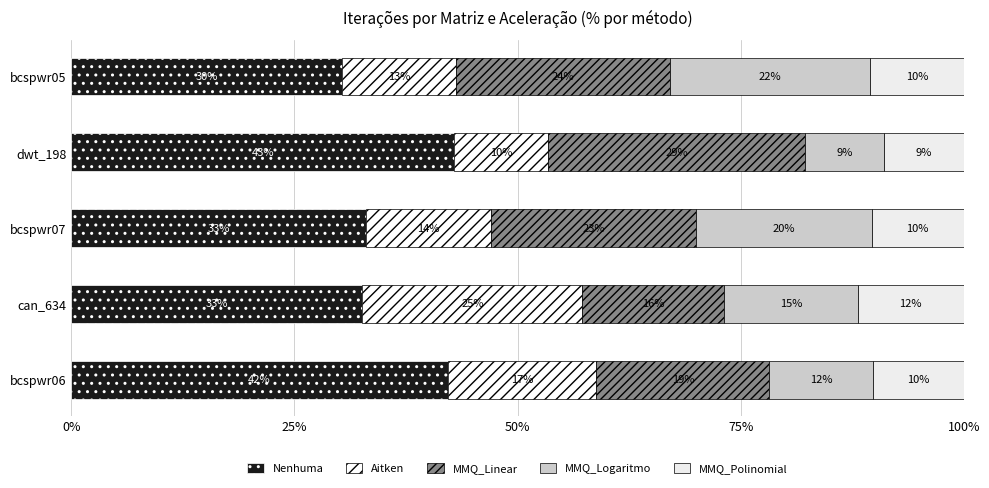

Which series has the largest range (max minus min)?

Aitken